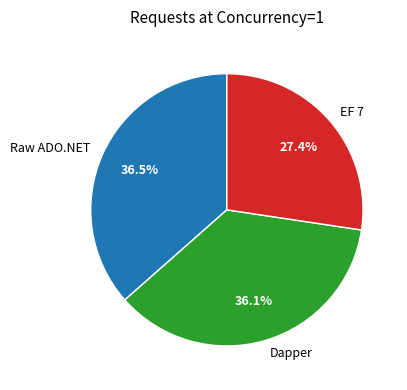

Is the sum of EF 7 and Dapper greater than half?

Yes